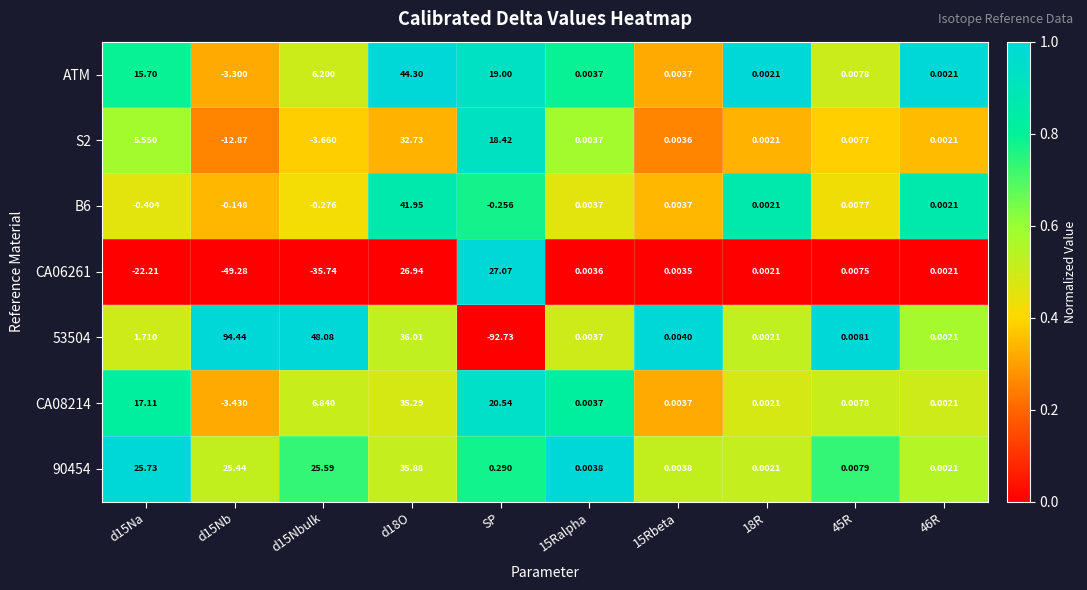

How many data points does each series have?

10